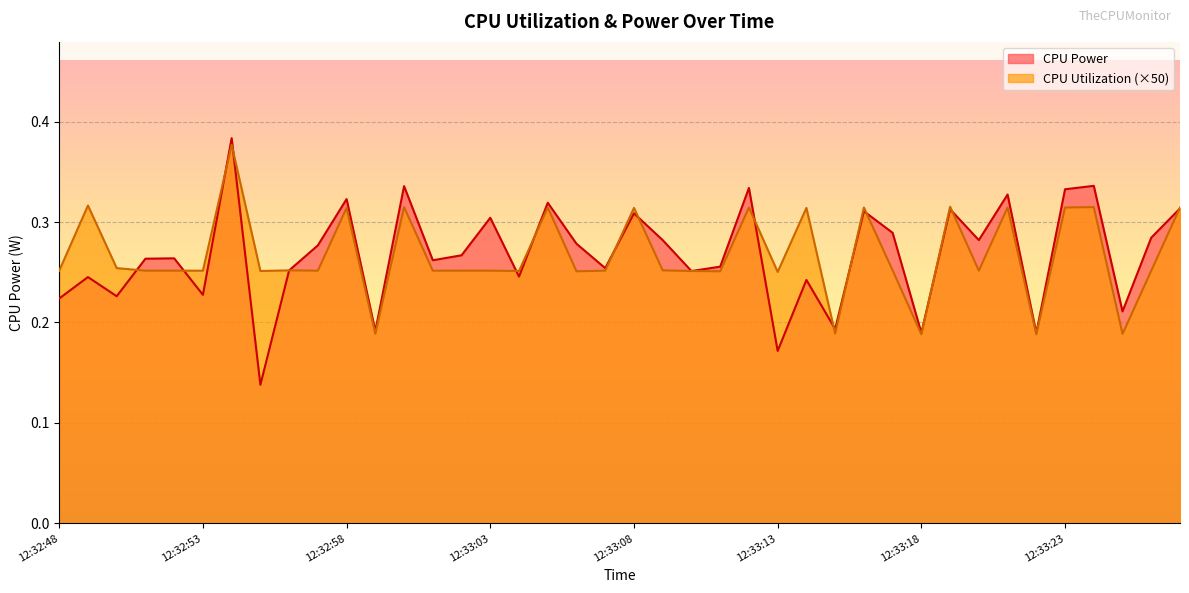

Reading right to left, transcribe all the data shown in this chart.

CPU Power: 12:33:27=0.3	12:33:26=0.3	12:33:25=0.2	12:33:24=0.3	12:33:23=0.3	12:33:22=0.2	12:33:21=0.3	12:33:20=0.3	12:33:19=0.3	12:33:18=0.2	12:33:17=0.3	12:33:16=0.3	12:33:15=0.2	12:33:14=0.2	12:33:13=0.2	12:33:12=0.3	12:33:11=0.3	12:33:10=0.3	12:33:09=0.3	12:33:08=0.3	12:33:07=0.3	12:33:06=0.3	12:33:05=0.3	12:33:04=0.2	12:33:03=0.3	12:33:02=0.3	12:33:01=0.3	12:33:00=0.3	12:32:59=0.2	12:32:58=0.3	12:32:57=0.3	12:32:56=0.3	12:32:55=0.1	12:32:54=0.4	12:32:53=0.2	12:32:52=0.3	12:32:51=0.3	12:32:50=0.2	12:32:49=0.2	12:32:48=0.2
CPU Utilization: 12:33:27=0.3	12:33:26=0.3	12:33:25=0.2	12:33:24=0.3	12:33:23=0.3	12:33:22=0.2	12:33:21=0.3	12:33:20=0.3	12:33:19=0.3	12:33:18=0.2	12:33:17=0.3	12:33:16=0.3	12:33:15=0.2	12:33:14=0.3	12:33:13=0.3	12:33:12=0.3	12:33:11=0.3	12:33:10=0.3	12:33:09=0.3	12:33:08=0.3	12:33:07=0.3	12:33:06=0.3	12:33:05=0.3	12:33:04=0.3	12:33:03=0.3	12:33:02=0.3	12:33:01=0.3	12:33:00=0.3	12:32:59=0.2	12:32:58=0.3	12:32:57=0.3	12:32:56=0.3	12:32:55=0.3	12:32:54=0.4	12:32:53=0.3	12:32:52=0.3	12:32:51=0.3	12:32:50=0.3	12:32:49=0.3	12:32:48=0.3